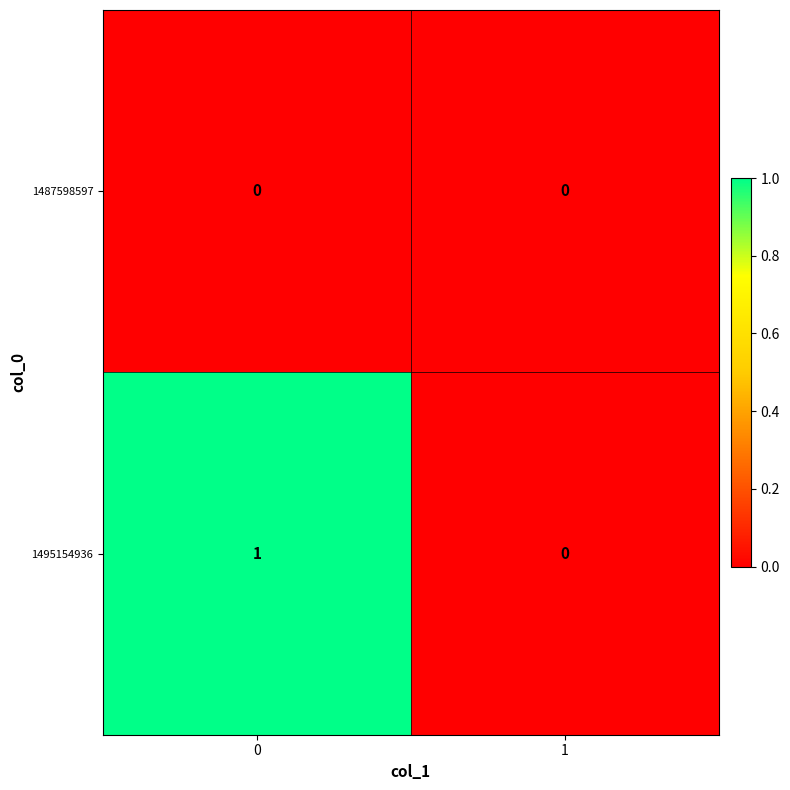

Reading left to right, what are all the values shown in this chart?

1487598597: 0	0
1495154936: 1	0